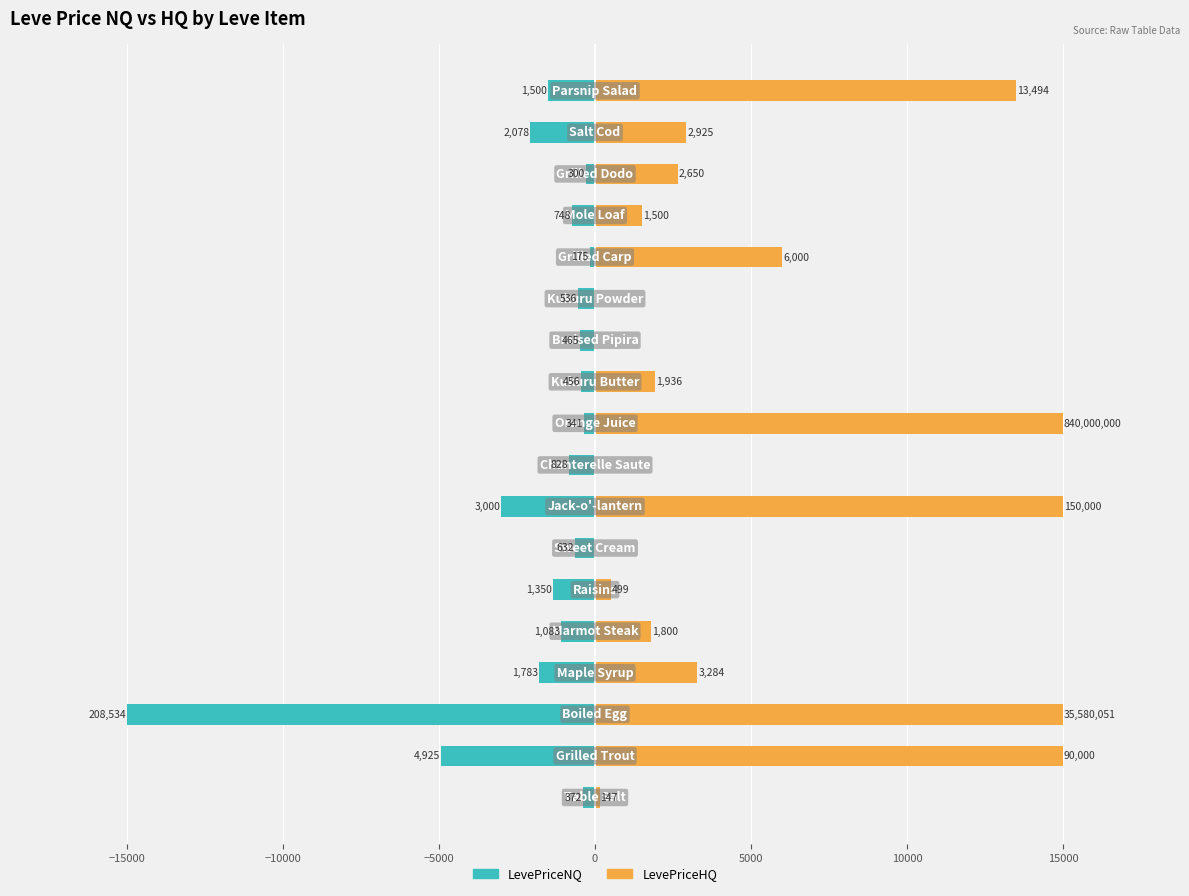

Reading right to left, what are all the values shown in this chart?

LevePriceNQ: -1500.0	-2077.5	-300.0	-748.0	-175.0	-535.6	-465.0	-456.0	-340.9	-828.0	-3000.0	-632.0	-1350.0	-1082.6	-1783.2	-15000.0	-4924.9	-371.7
LevePriceHQ: 13494.0	2925.0	2650.0	1500.0	6000.0	0.0	0.0	1935.6	15000.0	0.0	15000.0	0.0	499.0	1800.0	3283.8	15000.0	15000.0	147.0